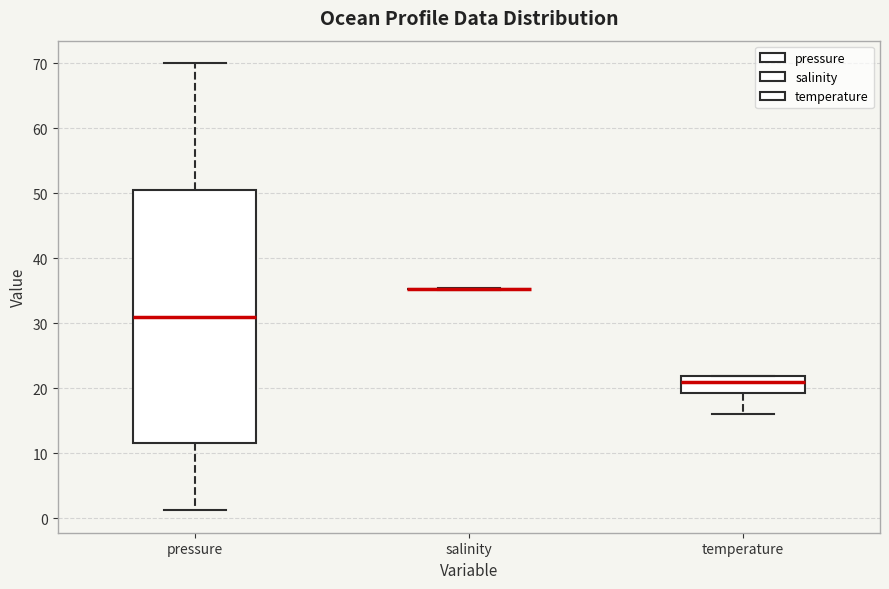

Reading left to right, transcribe this box plot: for each box, give where its median line is, the range the box spans, and where its two whiskers end, as read against the y-axis. The values are not printed on the chart, so give them approximately, as read against the axis.

pressure: median 31, box 12 to 50, whiskers 1 to 70
salinity: box collapsed to a line at 35, whiskers 35 to 35
temperature: median 21, box 19 to 22, whiskers 16 to 22